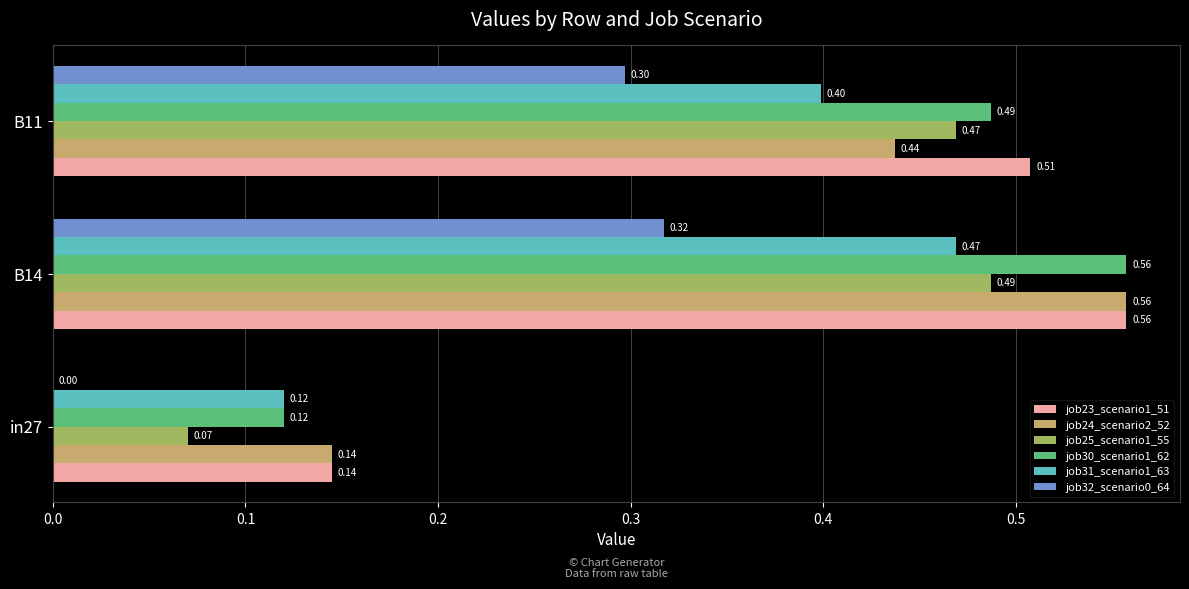

What is the sum of the job23_scenario1_51 values at in27 and B11?

0.7